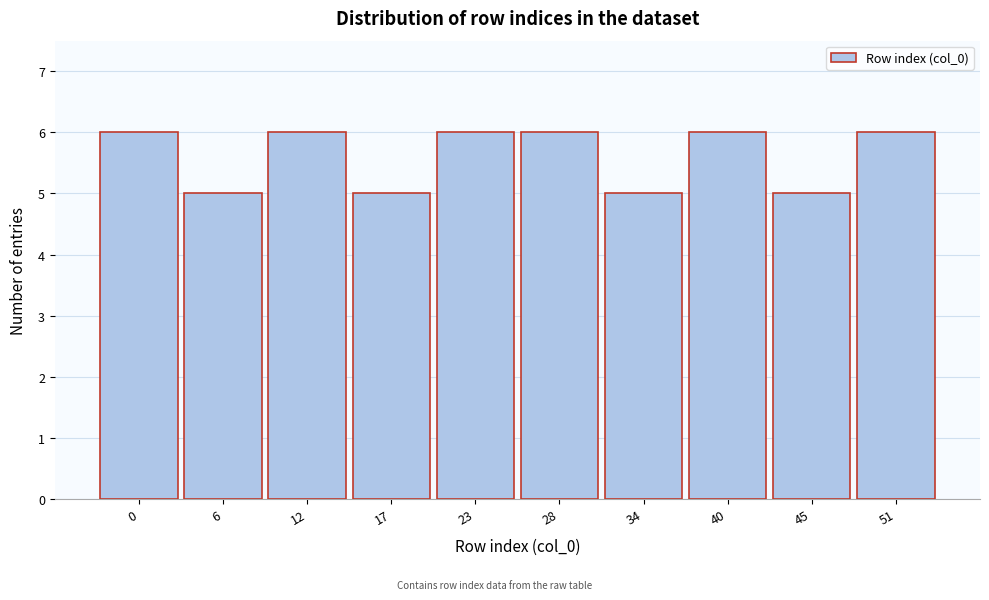

Reading left to right, what are all the values shown in this chart?

0=6	6=5	12=6	17=5	23=6	28=6	34=5	40=6	45=5	51=6